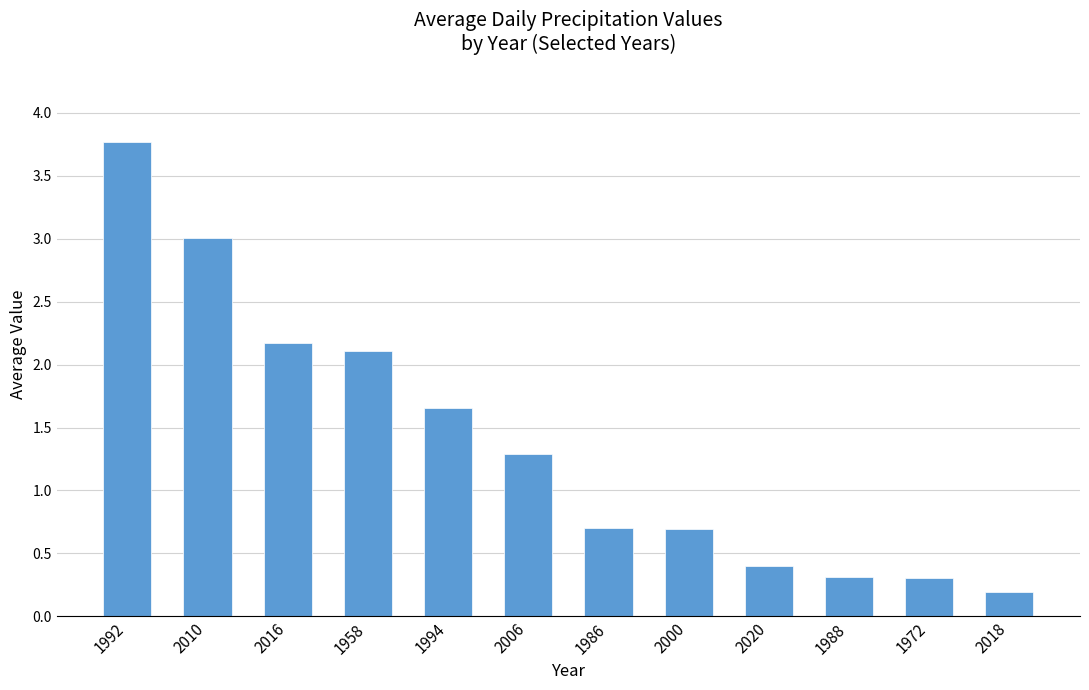

What is the change in value from 2006 to 2000?

-0.6